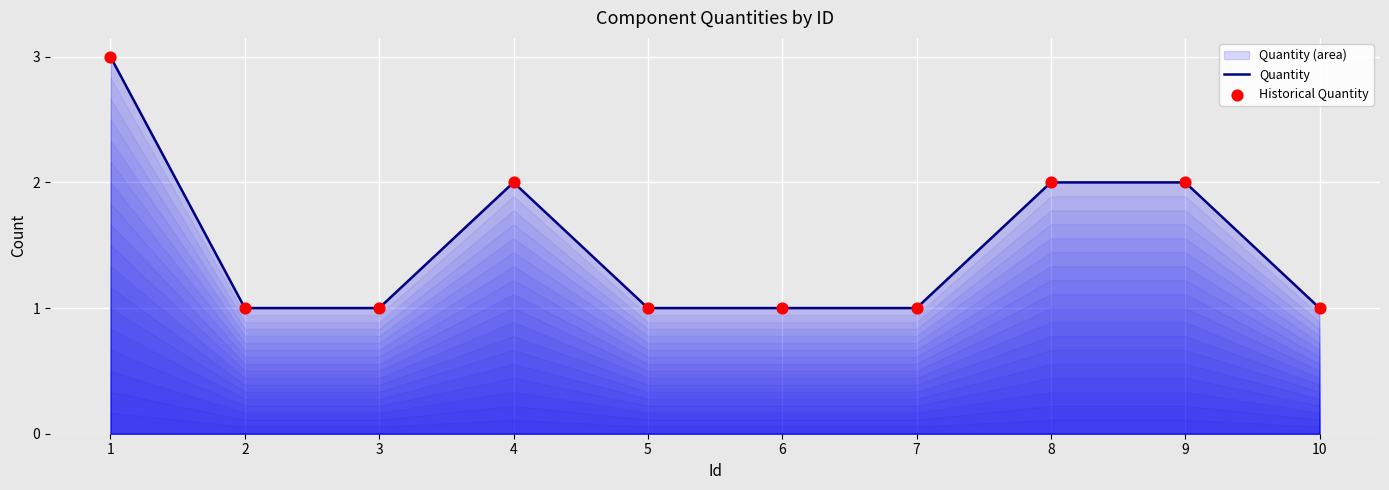

At how many categories does at least one series exceed 2?

1